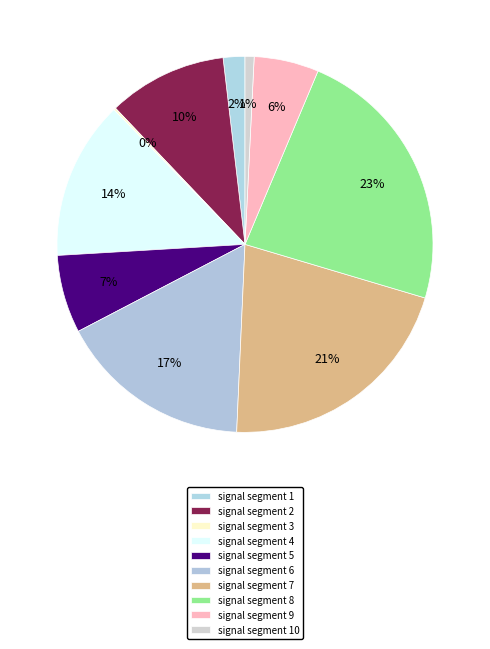

Is there any slice that represents more than half of the pie?

No